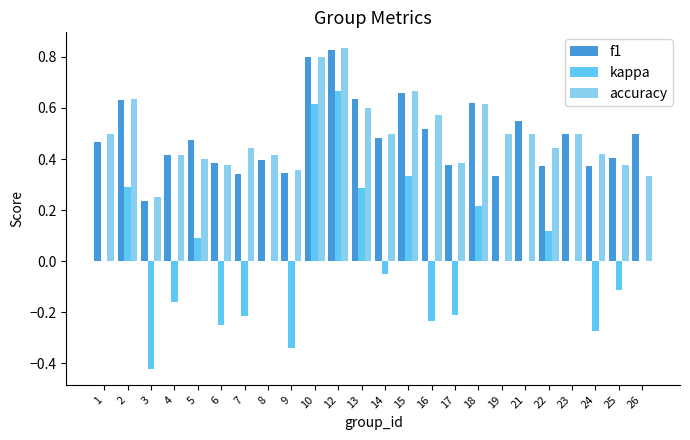

At which category does the chart reach its peak across all series?

12